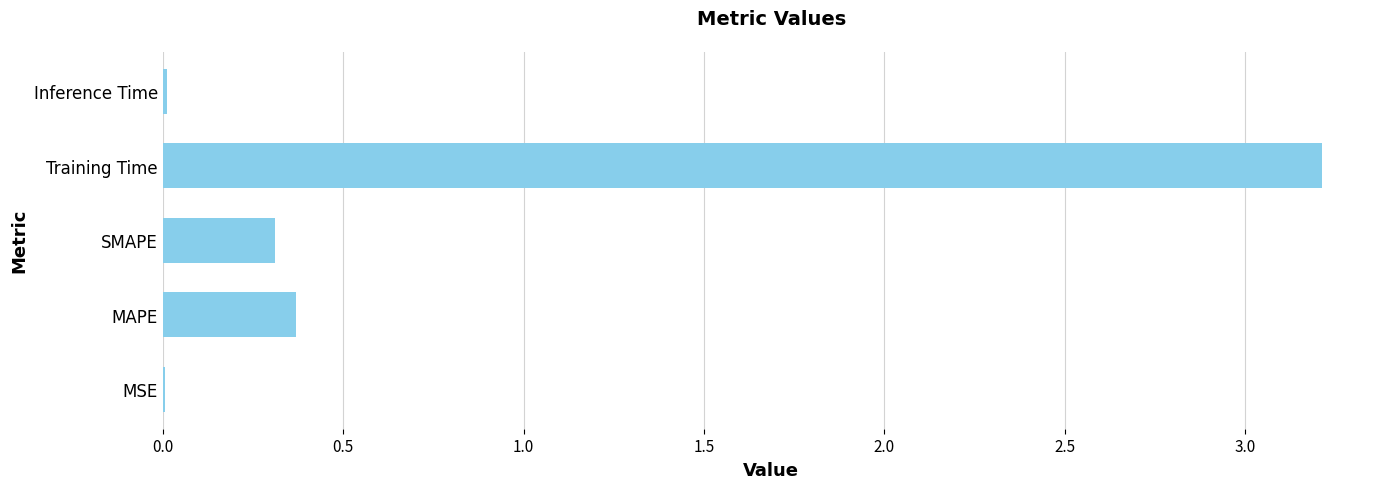

Which has a higher value, SMAPE or Inference Time?

SMAPE